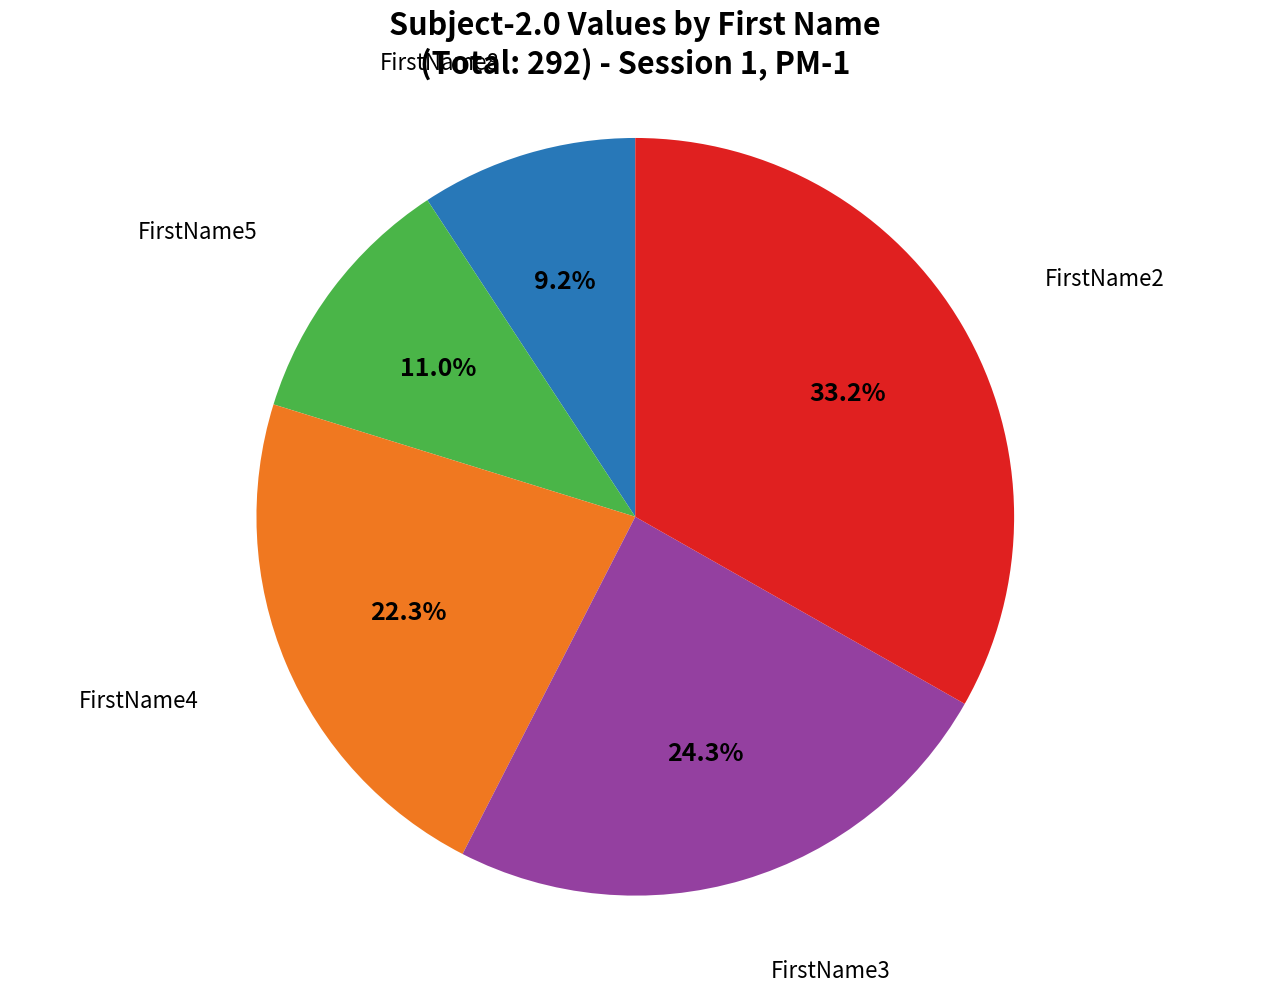

Does any single category account for the majority?

No